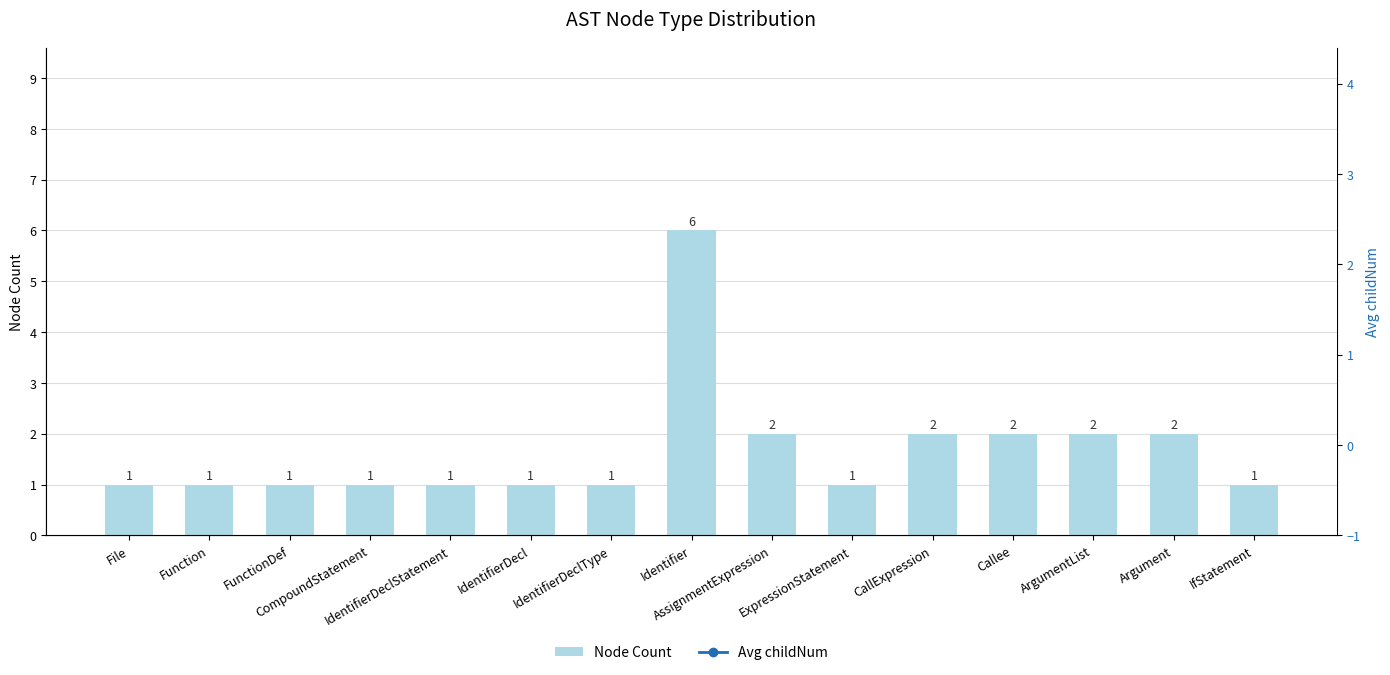

At which category does the chart reach its minimum across all series?

File